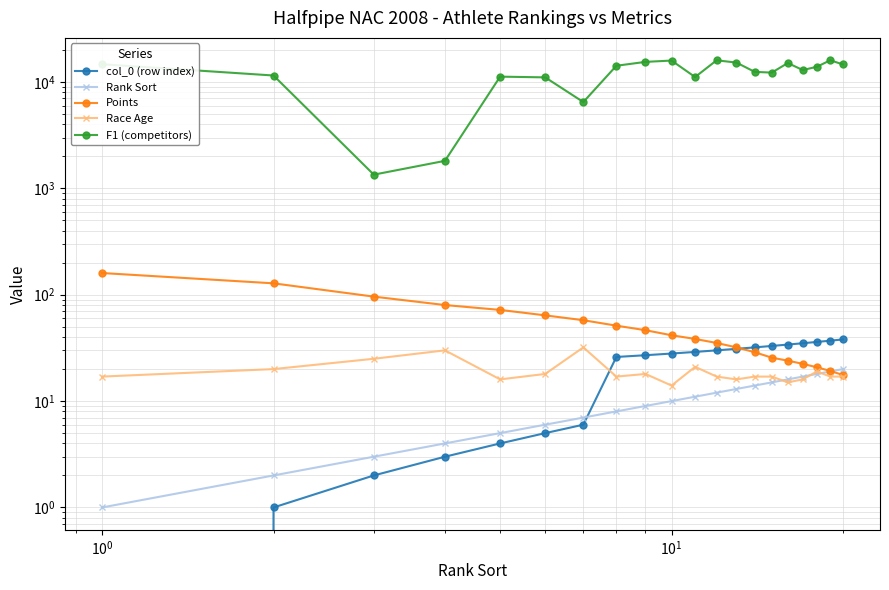

Which series has the widest spread of values?

F1 (competitors)